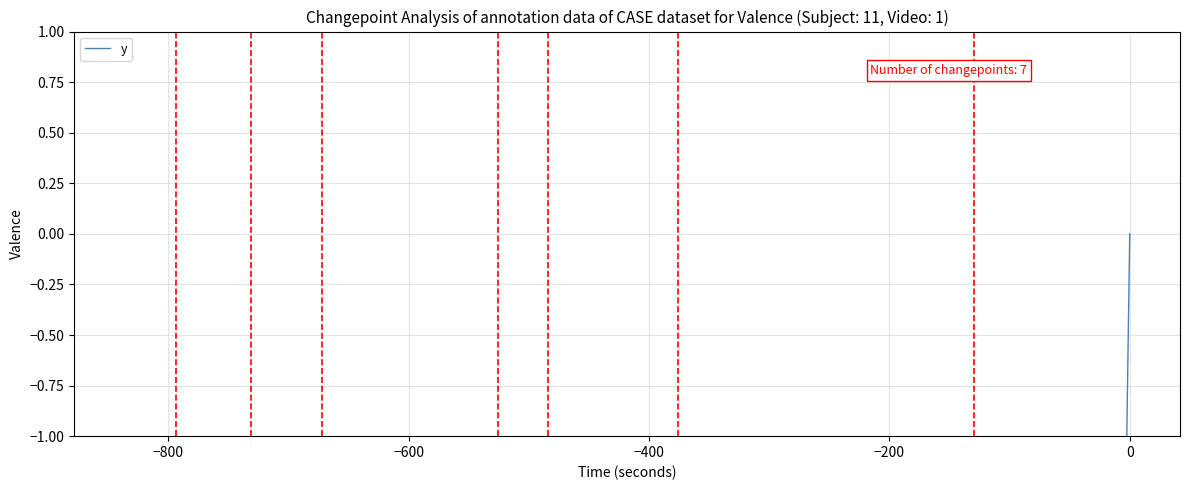

True or false: the data has more than 1 interior local peaks.

False